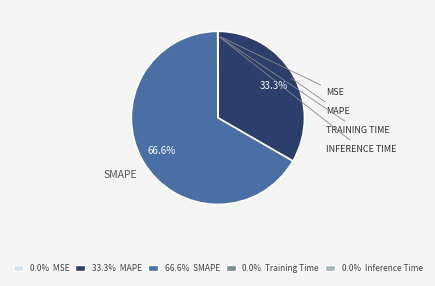

Does any single category account for the majority?

Yes